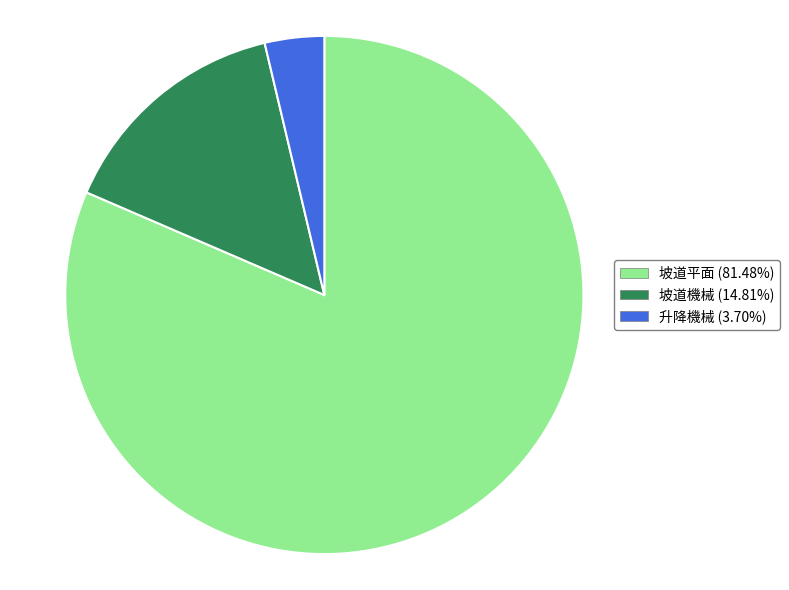

What is the largest slice in the pie chart?

坡道平面